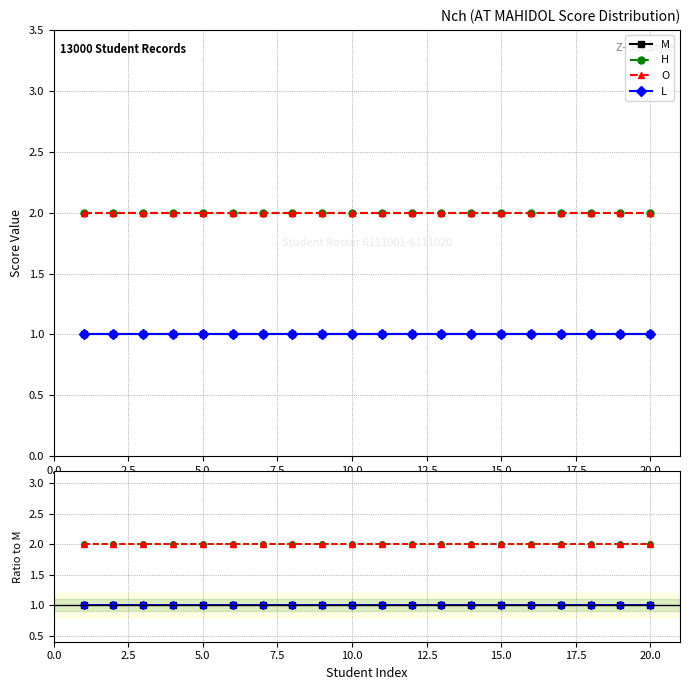

Reading left to right, what are all the values shown in this chart?

M: 1	1	1	1	1	1	1	1	1	1	1	1	1	1	1	1	1	1	1	1
H: 2	2	2	2	2	2	2	2	2	2	2	2	2	2	2	2	2	2	2	2
O: 2	2	2	2	2	2	2	2	2	2	2	2	2	2	2	2	2	2	2	2
L: 1	1	1	1	1	1	1	1	1	1	1	1	1	1	1	1	1	1	1	1